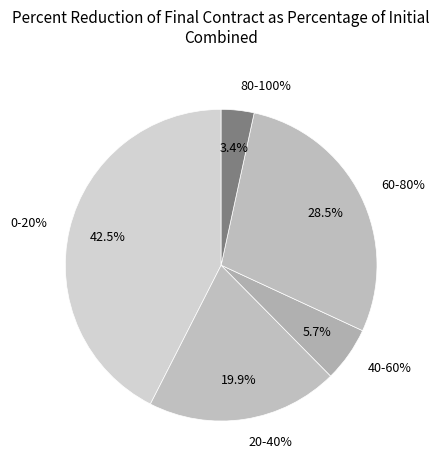

How many segments does this pie chart have?

5